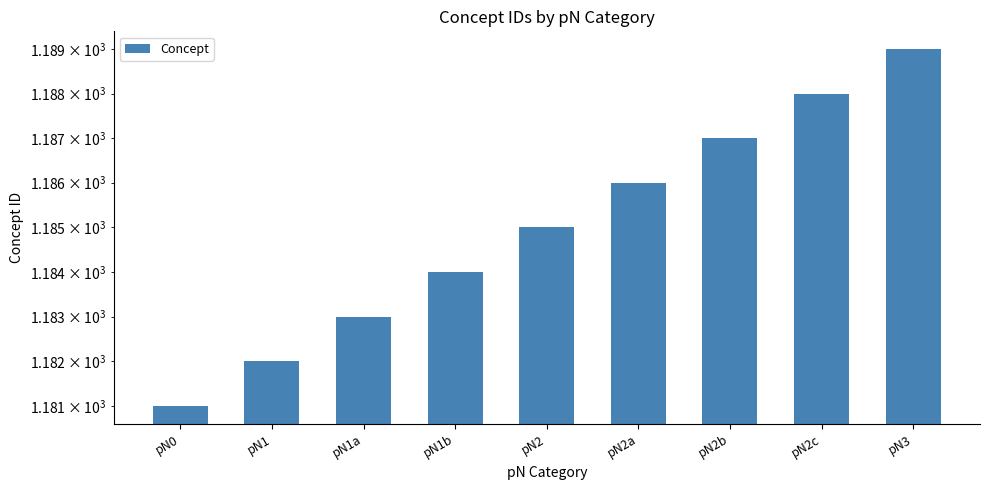

Approximately how many times larger is the value at pN2c compared to pN2b?

1.0